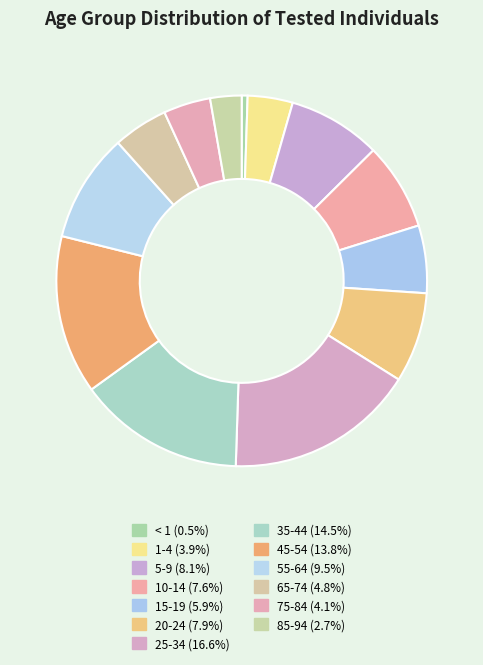

Does < 1 account for over 50% of the chart?

No